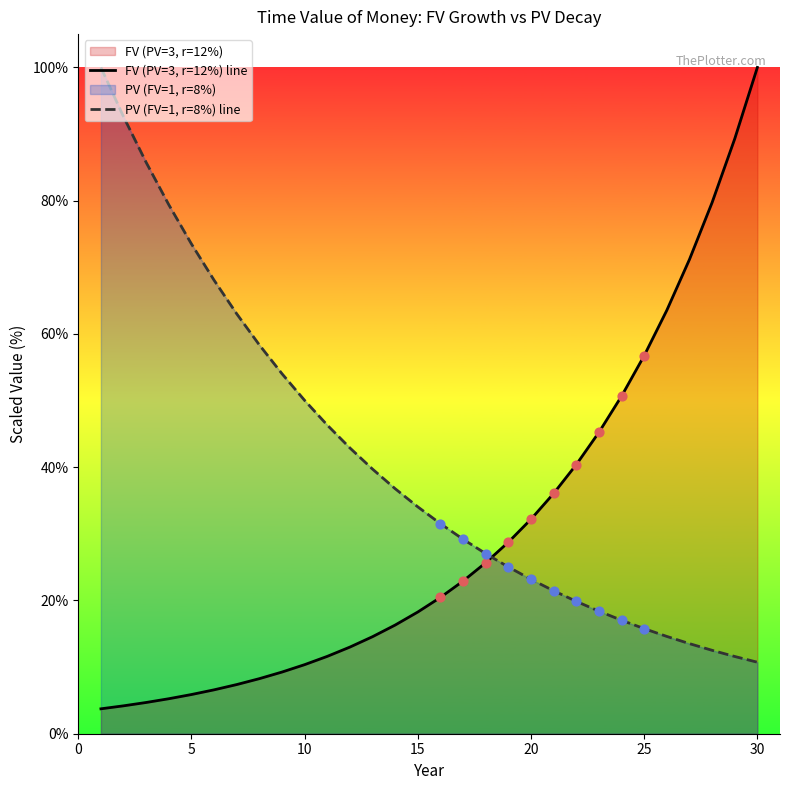

What is the total value across all series at 20?

55.4